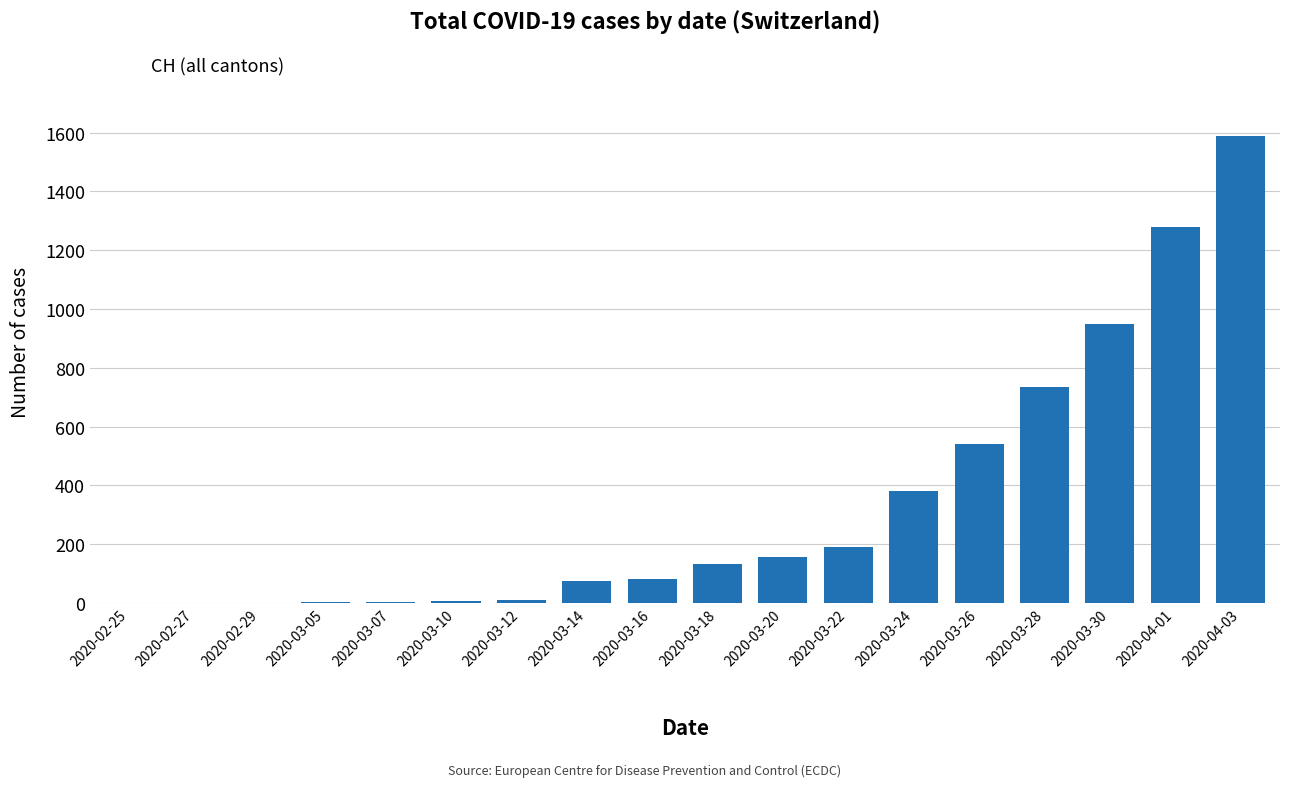

Is it true that the value at 2020-03-20 is 248?

False